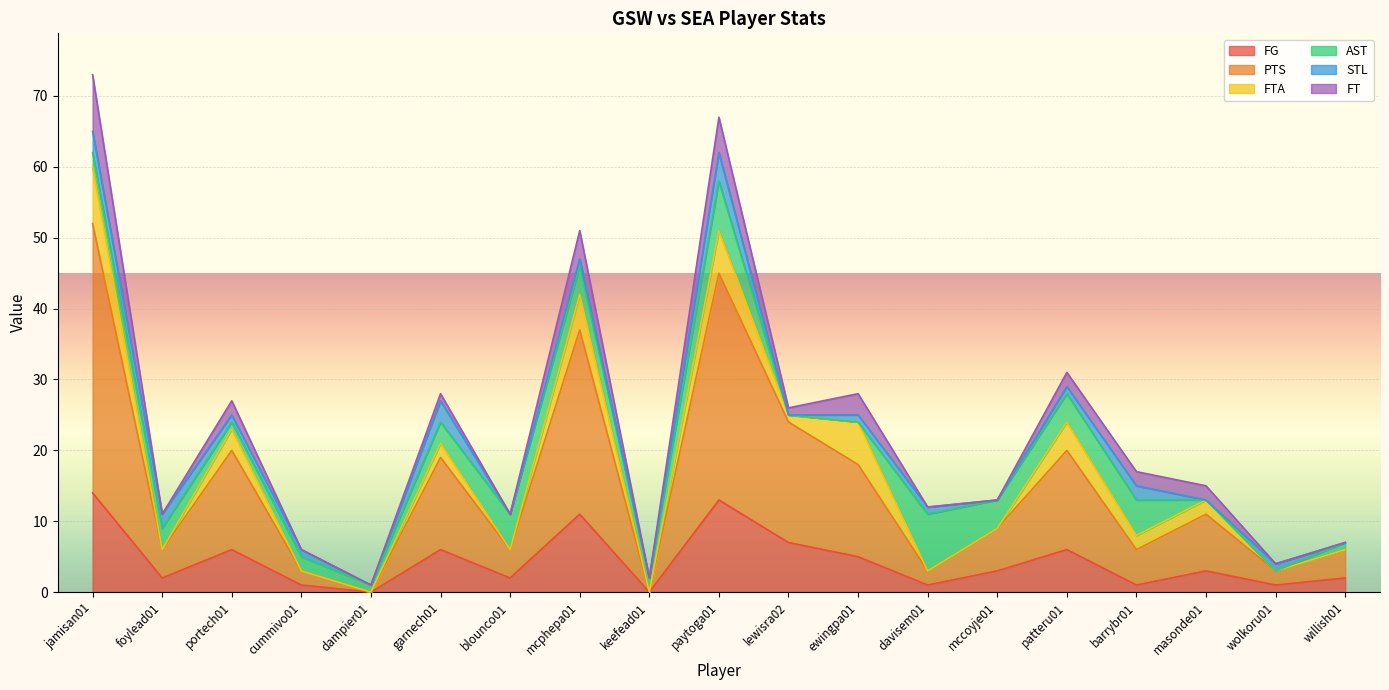

What is the spread (max minus min) of values at ewingpa01?

13